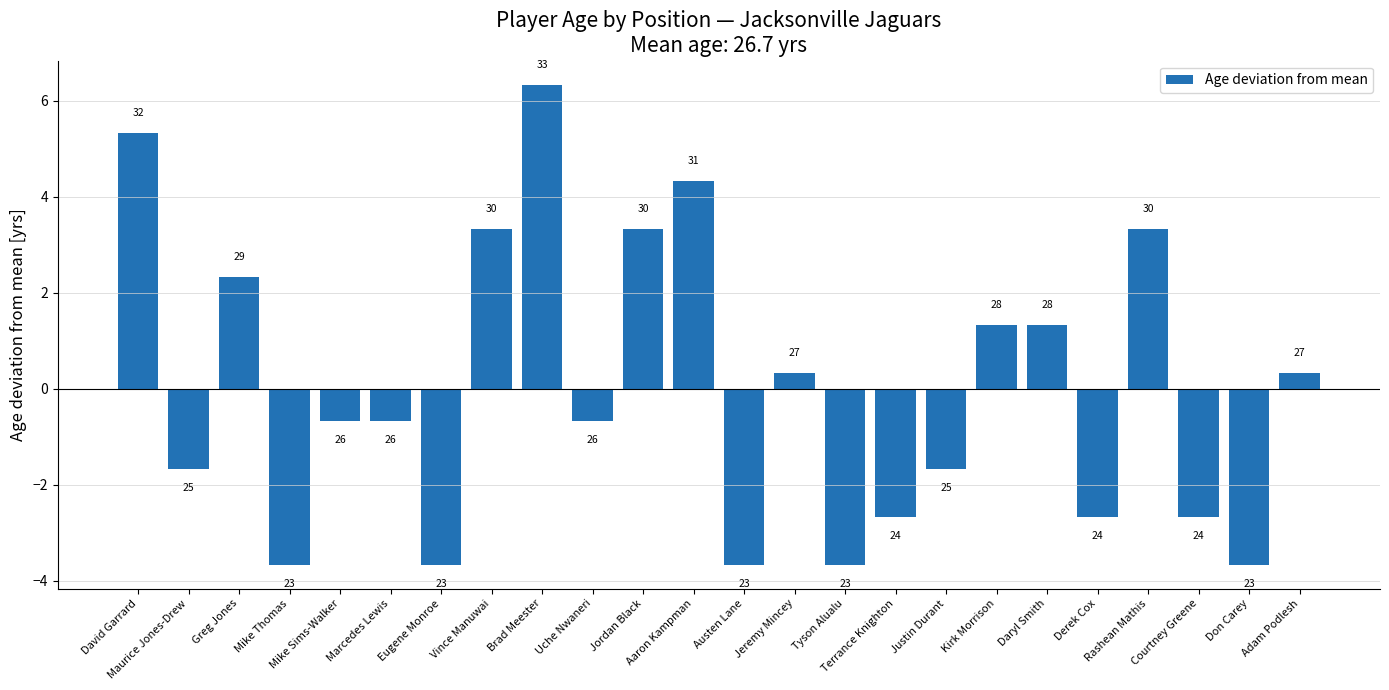

Is it true that the value at Greg Jones is 0.9?

False